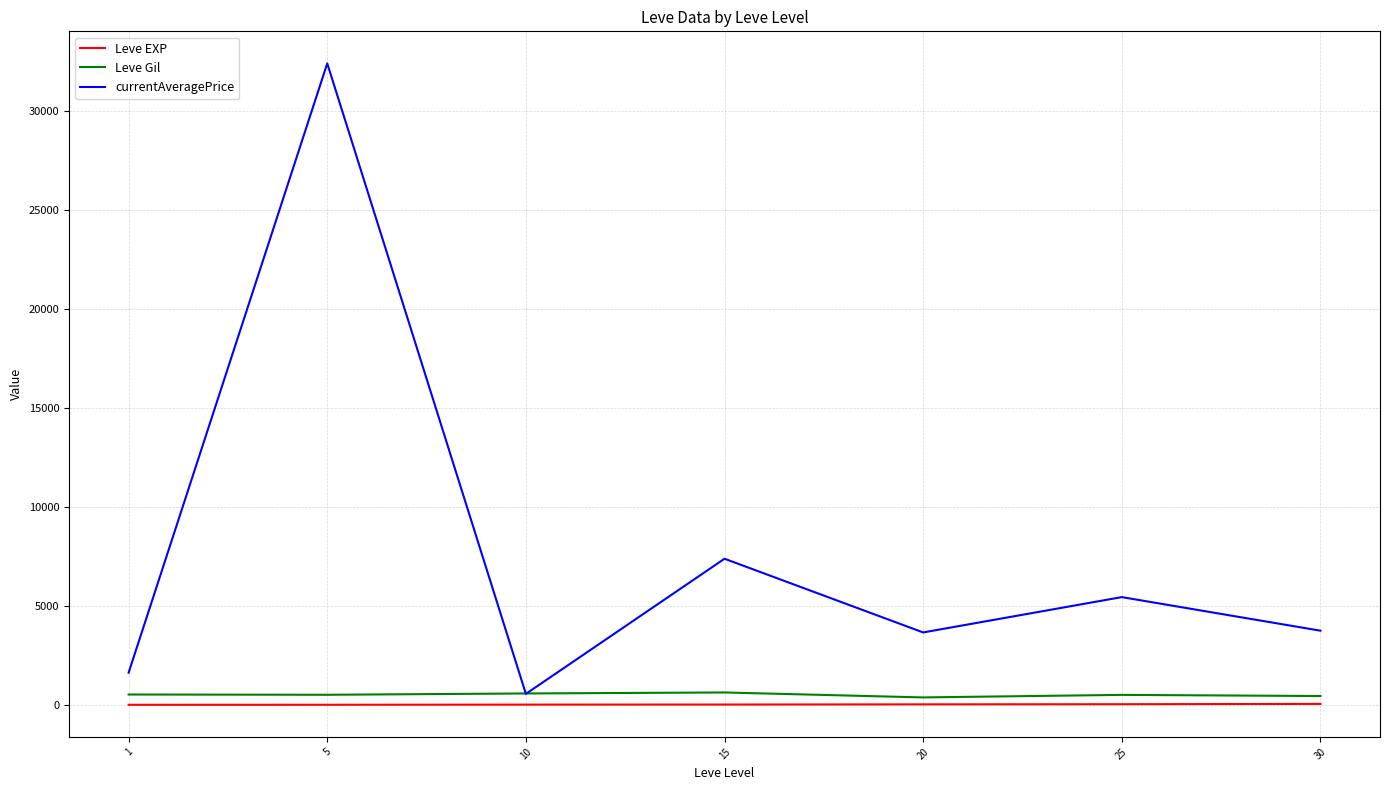

At which category is the sum across all series the highest?

5